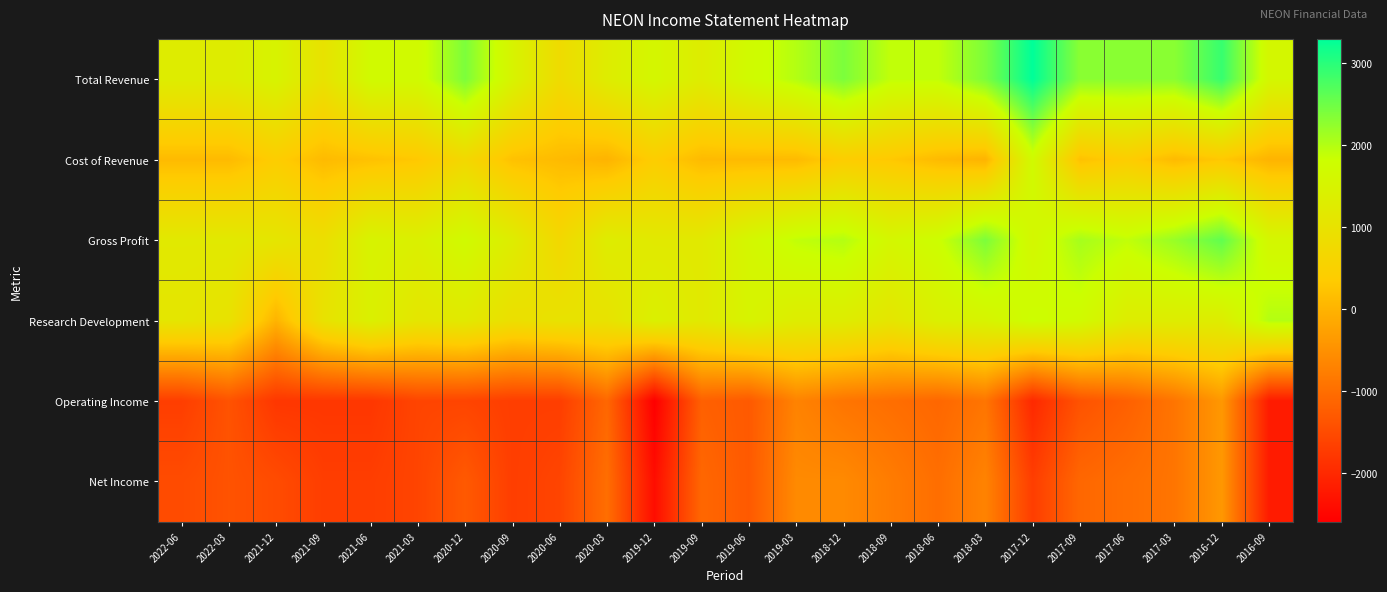

Rank the series at 2016-09 from lowest to highest value.

Operating Income, Net Income, Cost of Revenue, Total Revenue, Gross Profit, Research Development